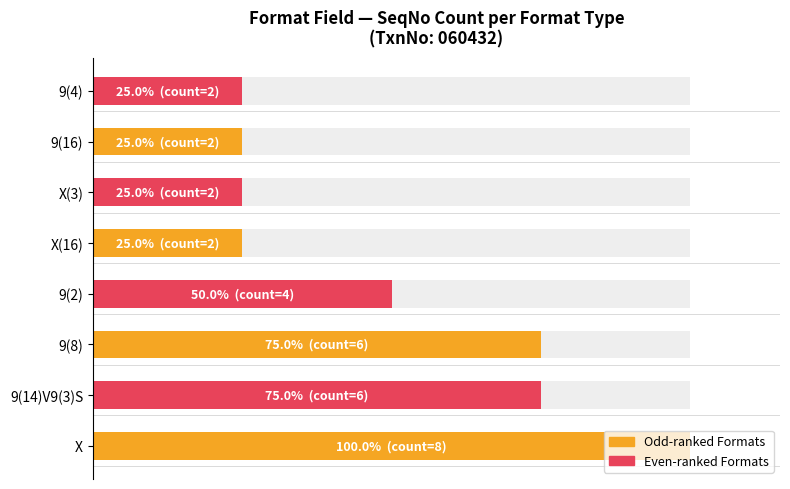

What is the difference between the maximum and second lowest values?

75